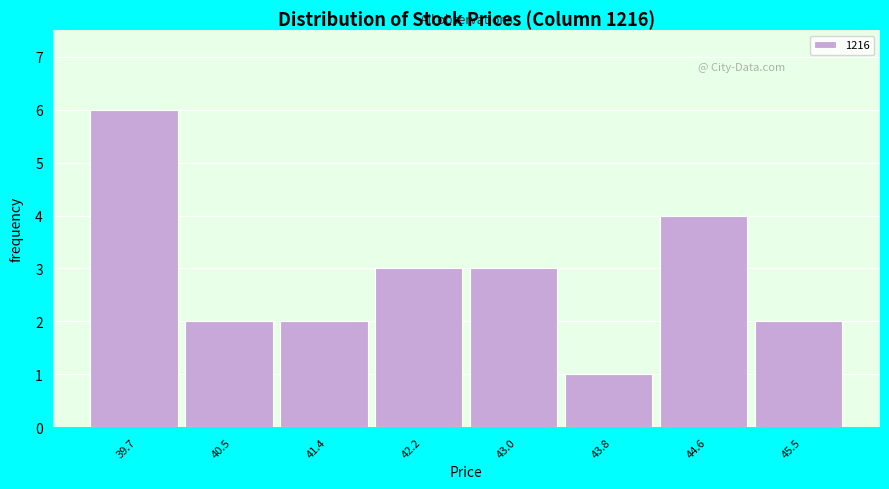

Reading left to right, list all the values displayed in this chart.

39.7=6	40.5=2	41.4=2	42.2=3	43.0=3	43.8=1	44.6=4	45.5=2